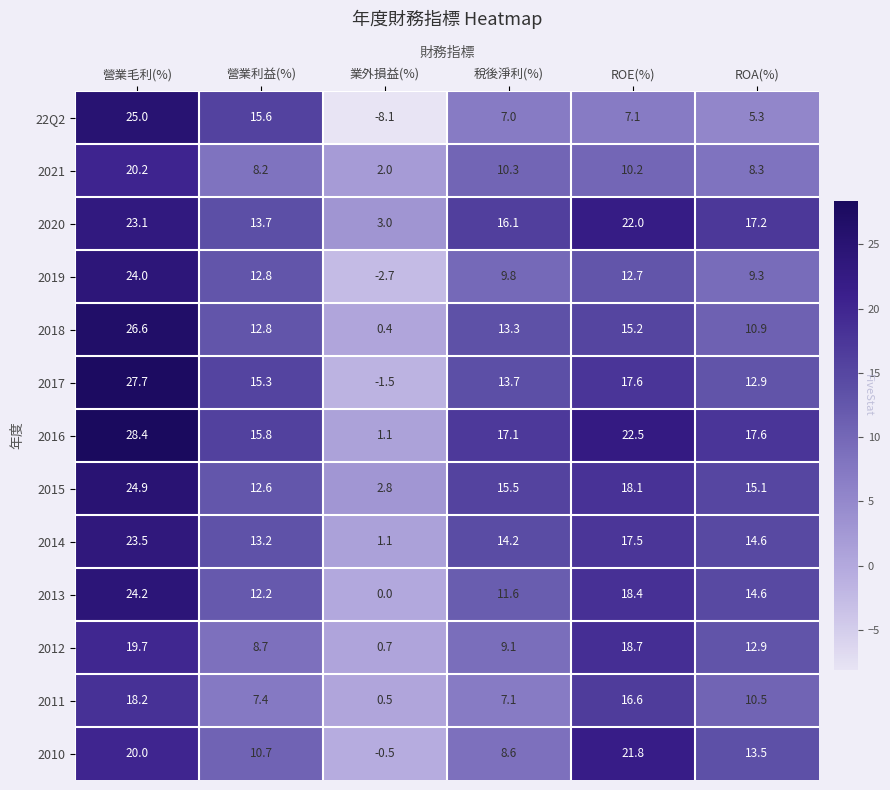

At which category is the sum across all series the highest?

營業毛利(%)